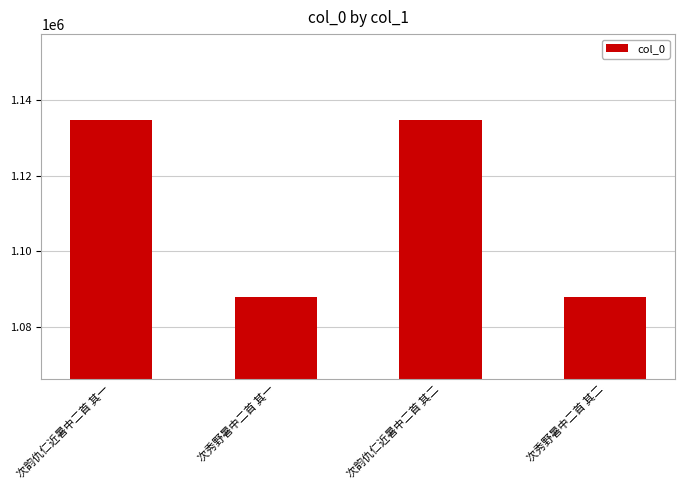

What is the change in value from 次韵仇仁近暑中二首 其一 to 次秀野暑中二首 其一?

-46860